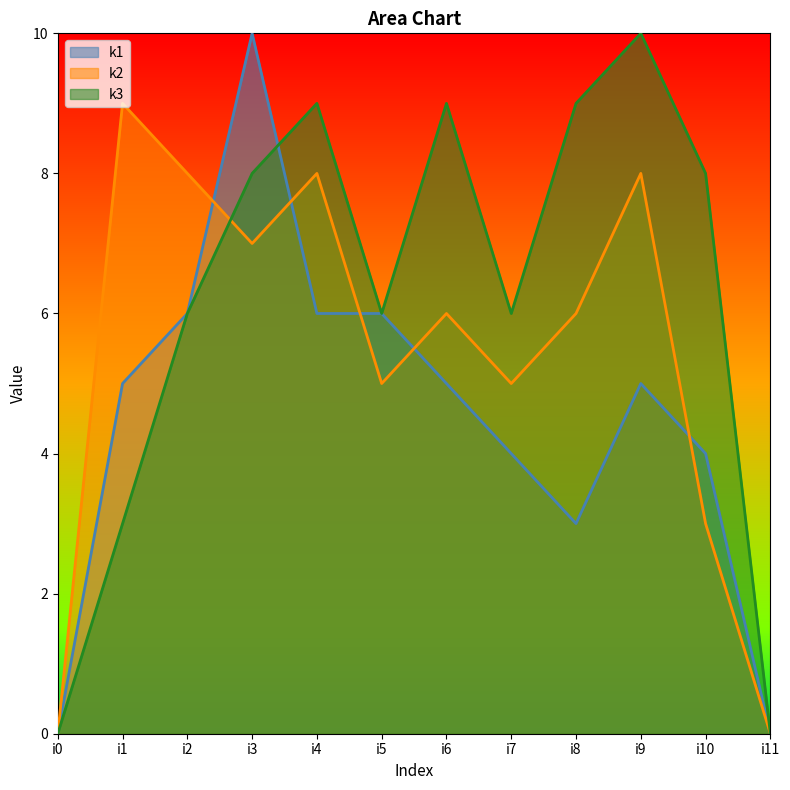

What is the maximum value for k1?

10